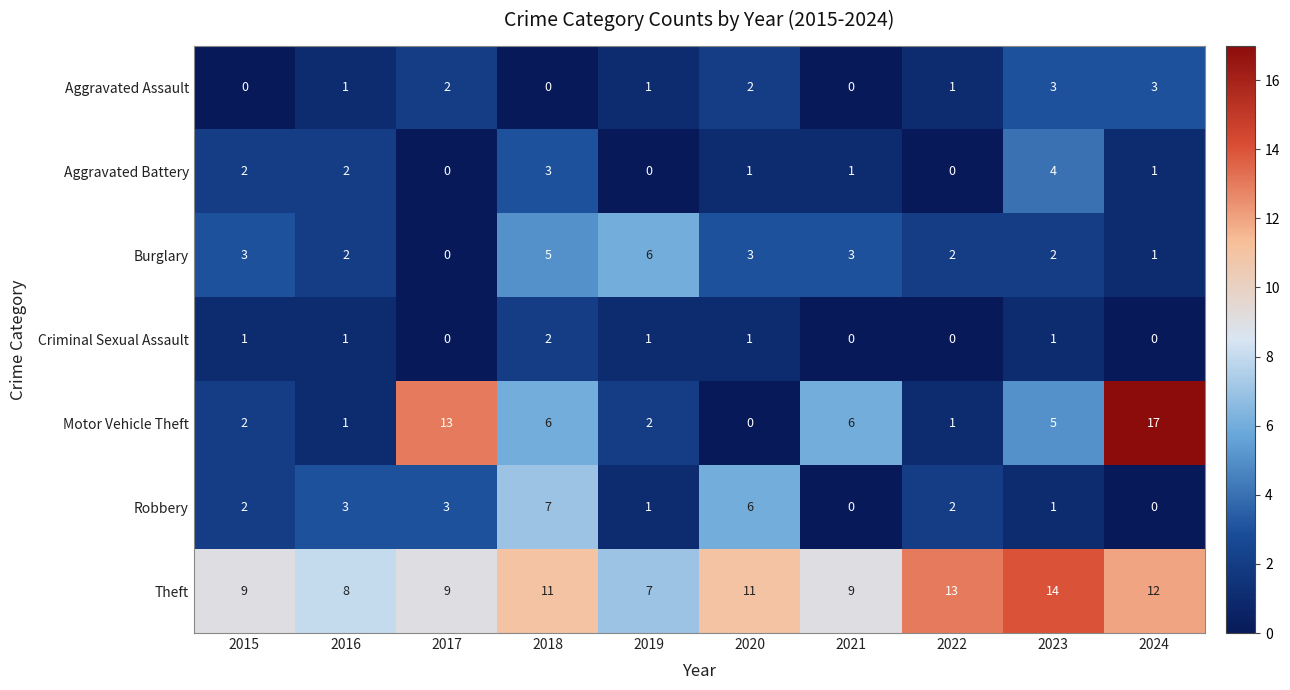

What is the maximum value shown in the chart?

17